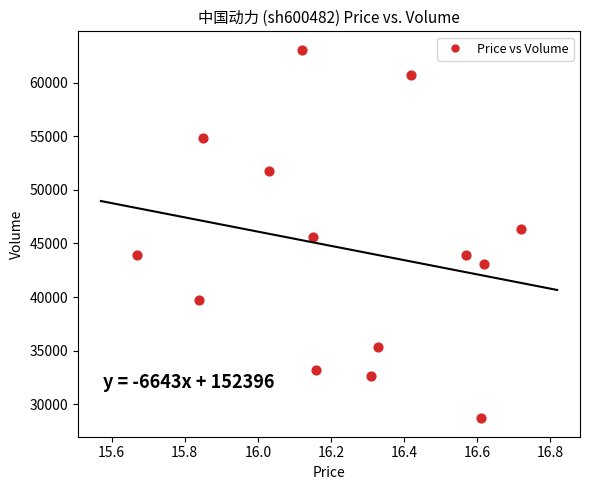

What is the range of Y values (max minus min)?

34400